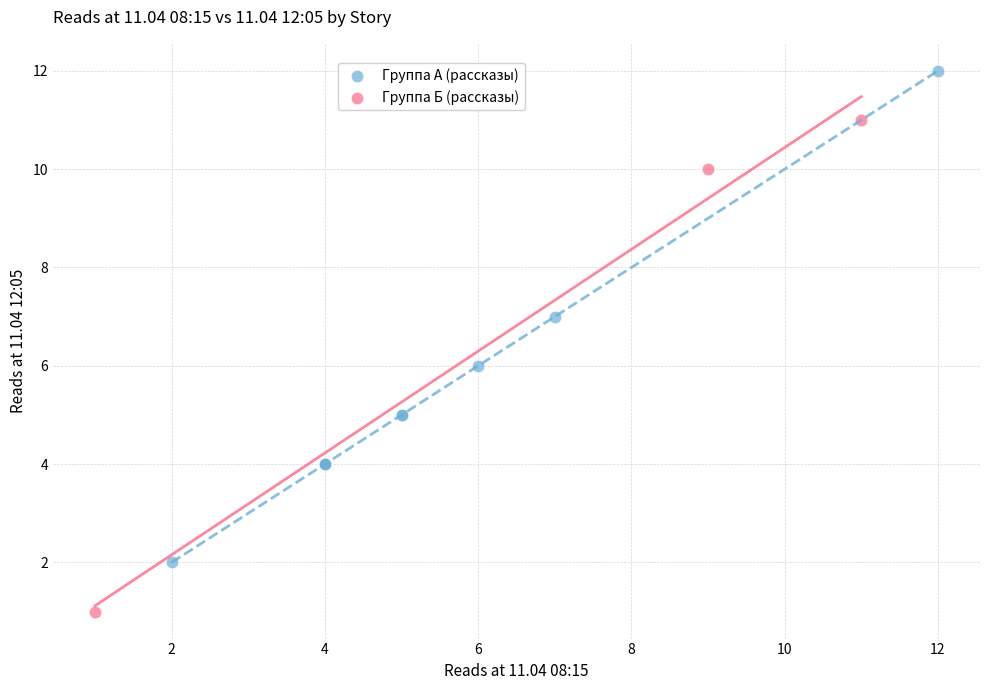

Which series contains the lowest Y value?

Группа Б (рассказы)